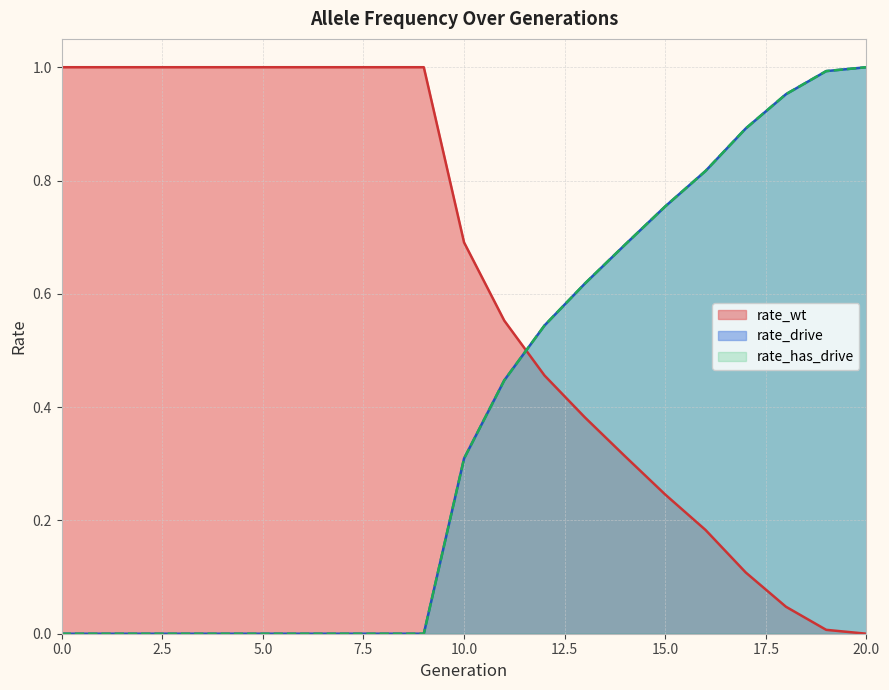

How many data points does each series have?

21